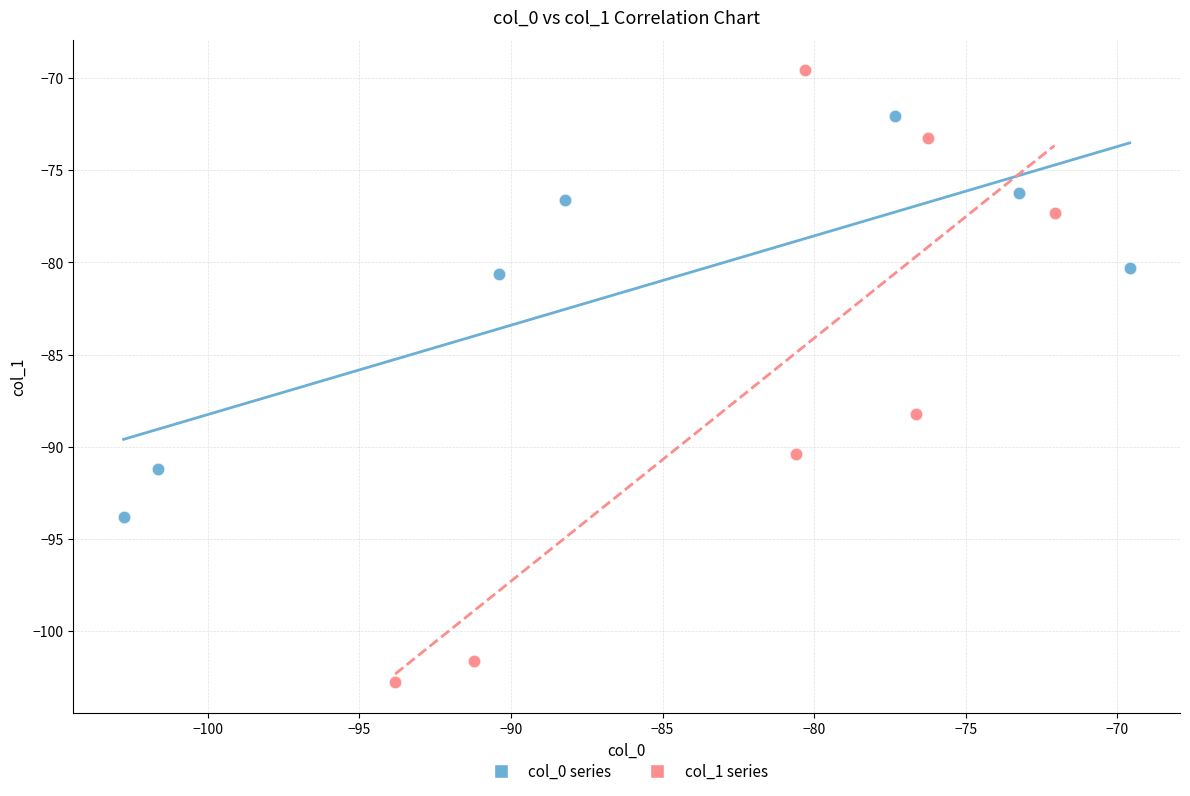

What are all the series names shown in the legend?

col_0 series, col_1 series